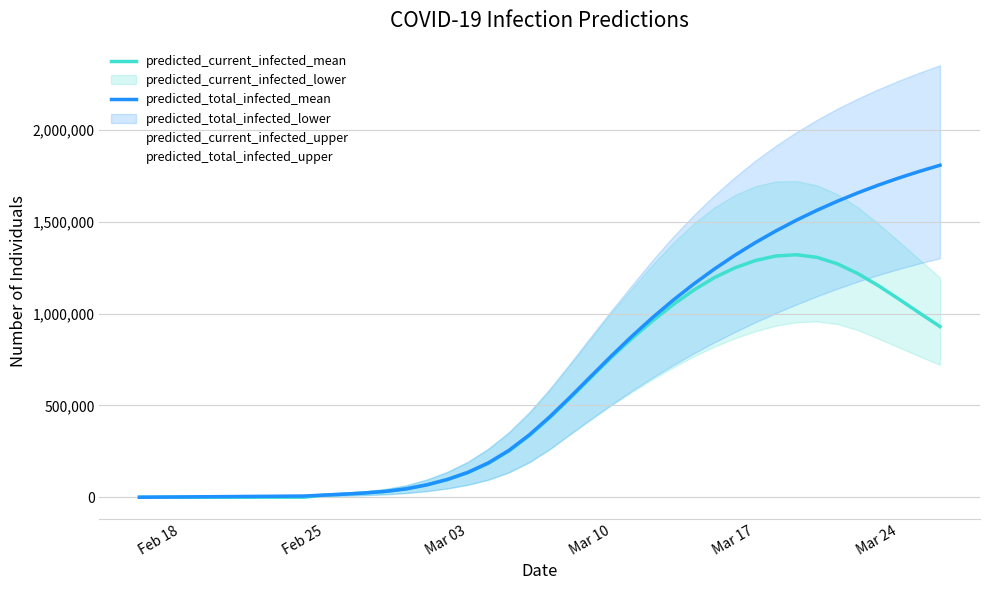

Is the value of predicted_total_infected_mean at 20 greater than the value of predicted_total_infected_upper at 25?

No